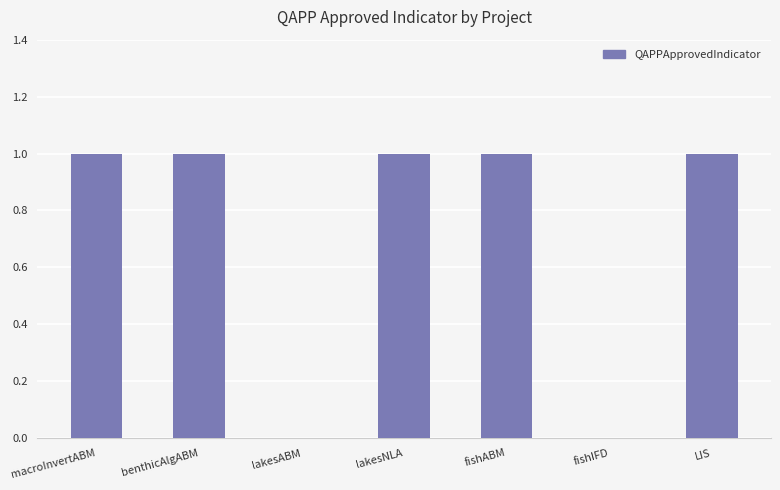

How many data points does each series have?

7